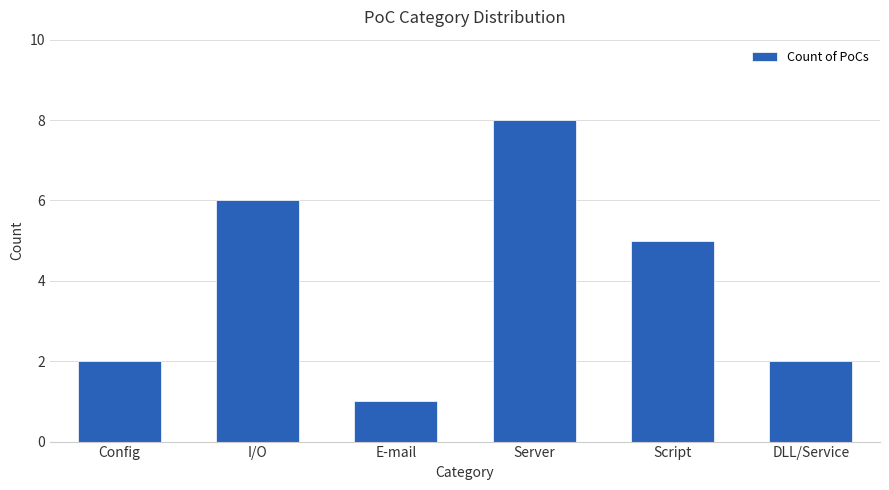

Reading right to left, extract all data points from this chart.

DLL/Service=2	Script=5	Server=8	E-mail=1	I/O=6	Config=2